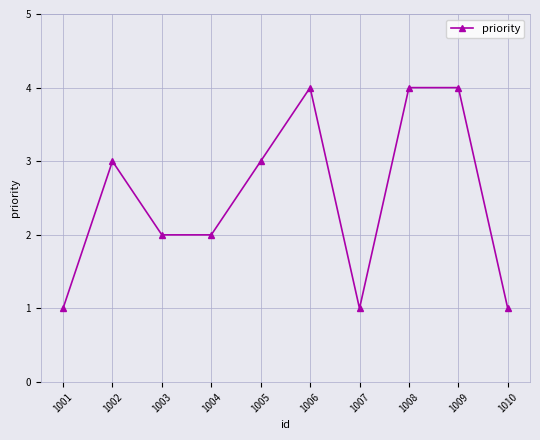

What is the sum of all values?

25